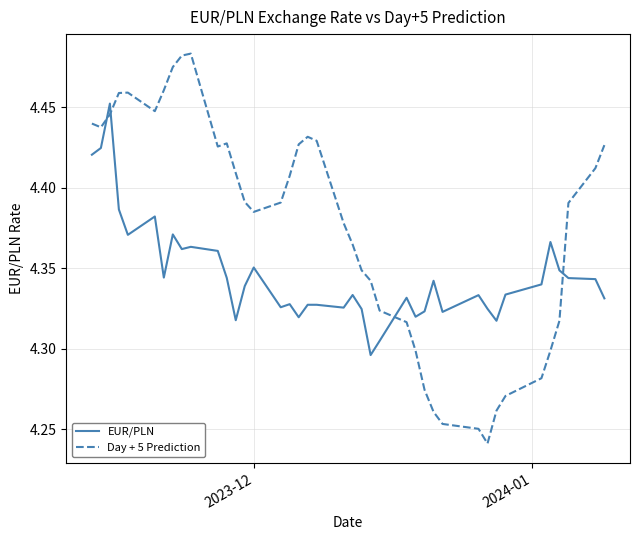

Rank the series by their maximum value, from lowest to highest.

EUR/PLN, Day + 5 Prediction